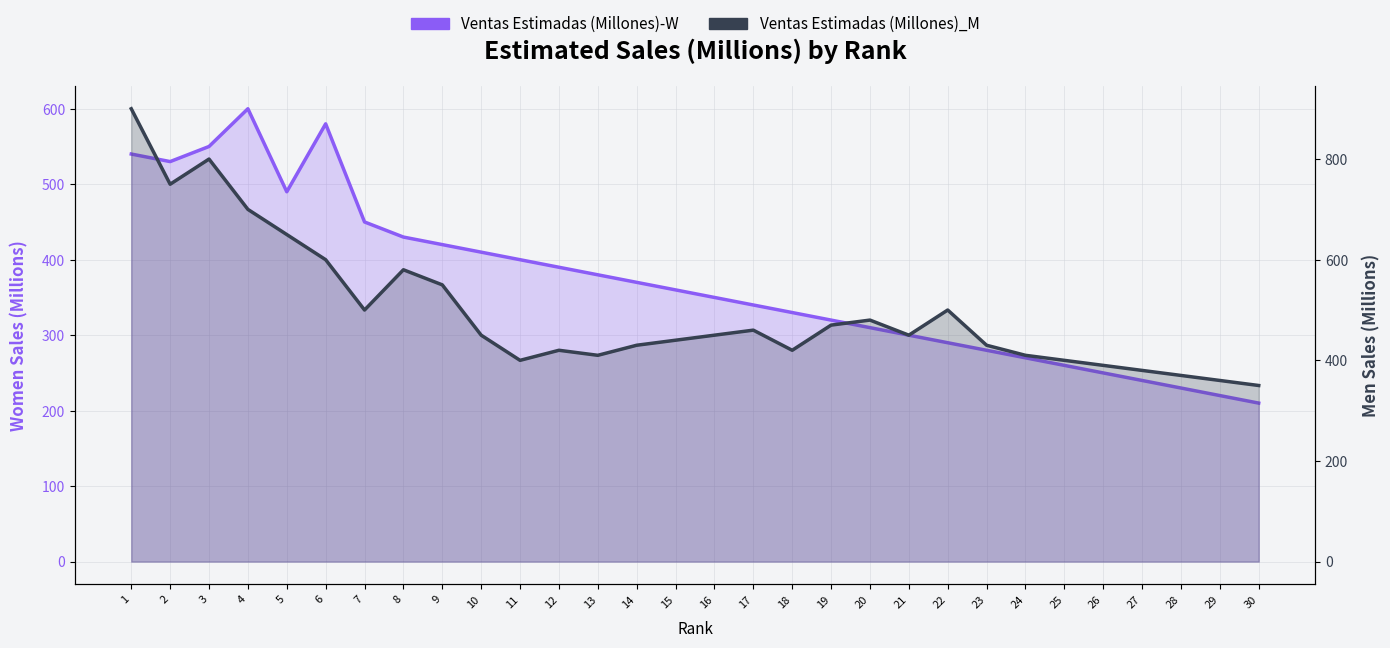

Rank the series by their maximum value, from lowest to highest.

Ventas Estimadas (Millones)-W, Ventas Estimadas (Millones)_M